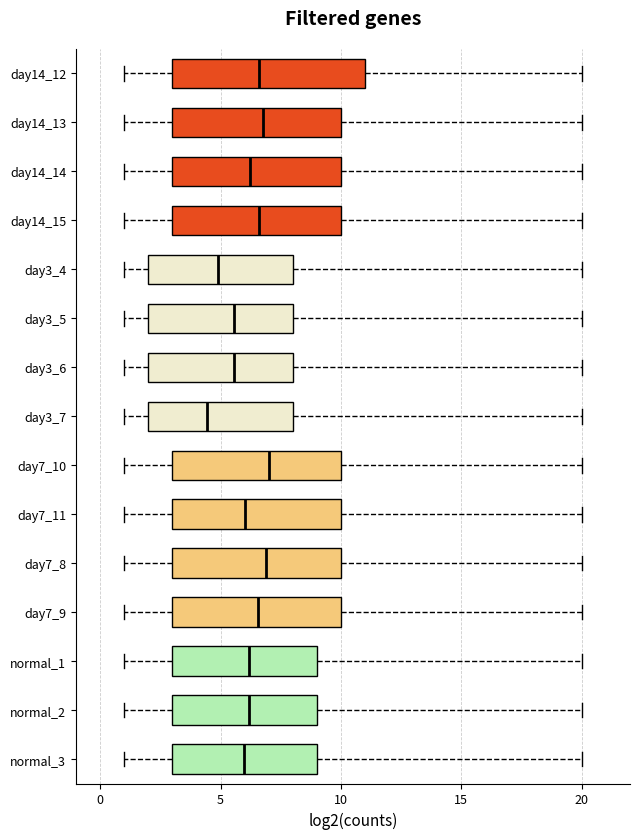

Comparing the boxes themselves (not the whiskers), which one is the widest?

day14_12